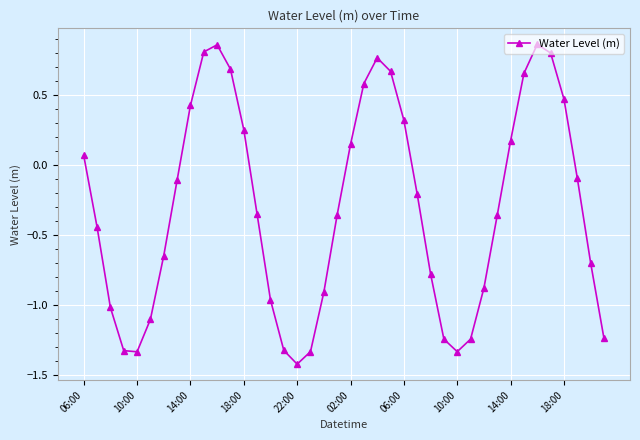

How many points are lower than both their immediate neighbors (excluding endpoints)?

3